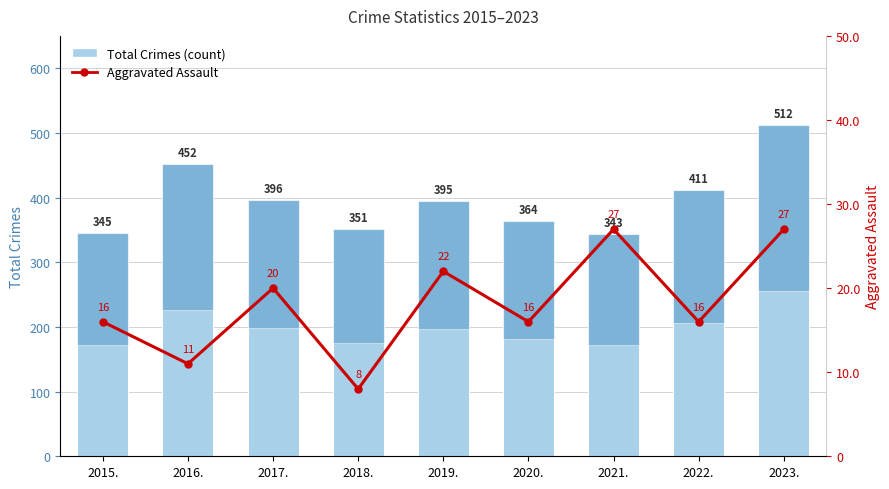

Is it true that Total Crimes (count) equals 395 at 2019.?

True